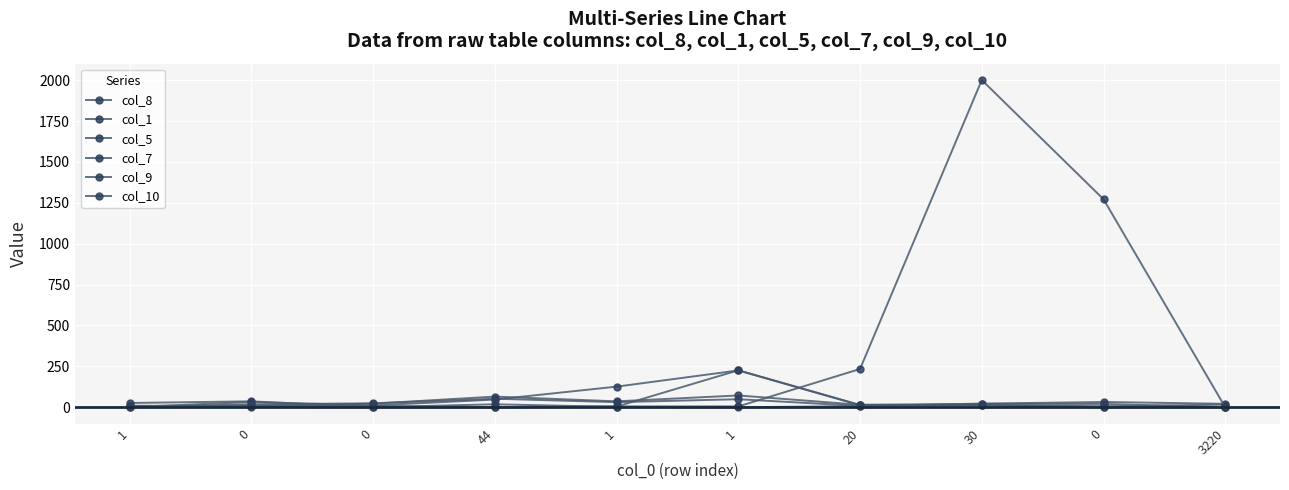

What is the label of the 1st point from the right?

3220